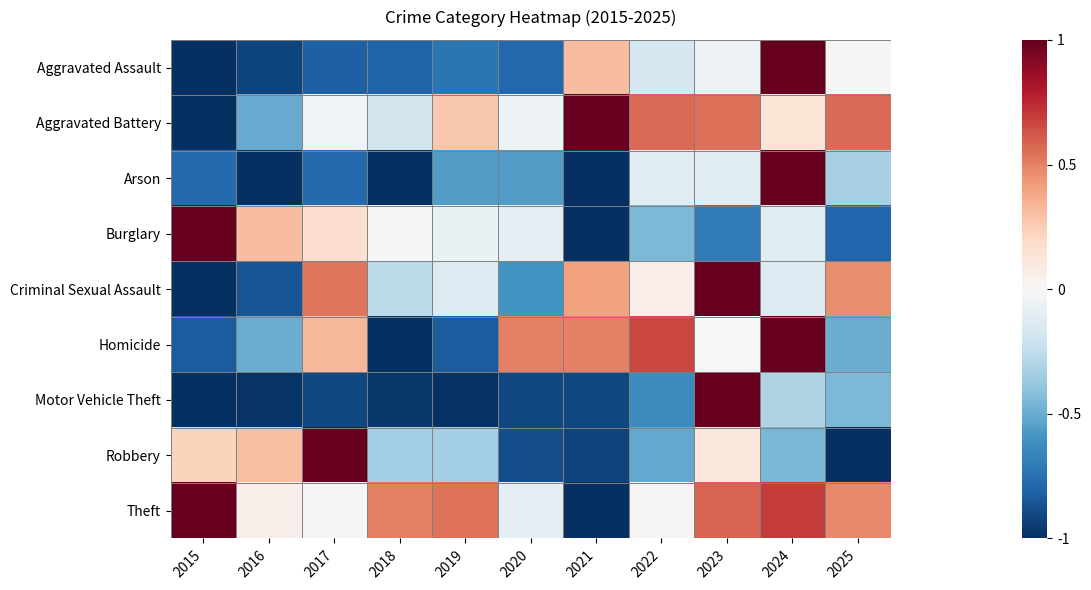

Reading left to right, list all the values displayed in this chart.

Aggravated Assault: 2015=-1.0	2016=-0.9	2017=-0.8	2018=-0.8	2019=-0.7	2020=-0.8	2021=0.3	2022=-0.2	2023=-0.1	2024=1.0	2025=0.0
Aggravated Battery: 2015=-1.0	2016=-0.5	2017=-0.0	2018=-0.2	2019=0.3	2020=-0.1	2021=1.0	2022=0.6	2023=0.5	2024=0.1	2025=0.6
Arson: 2015=-0.8	2016=-1.0	2017=-0.8	2018=-1.0	2019=-0.6	2020=-0.6	2021=-1.0	2022=-0.1	2023=-0.1	2024=1.0	2025=-0.3
Burglary: 2015=1.0	2016=0.3	2017=0.2	2018=-0.0	2019=-0.1	2020=-0.1	2021=-1.0	2022=-0.4	2023=-0.7	2024=-0.1	2025=-0.8
Criminal Sexual Assault: 2015=-1.0	2016=-0.9	2017=0.5	2018=-0.3	2019=-0.1	2020=-0.6	2021=0.4	2022=0.1	2023=1.0	2024=-0.1	2025=0.5
Homicide: 2015=-0.8	2016=-0.5	2017=0.3	2018=-1.0	2019=-0.8	2020=0.5	2021=0.5	2022=0.7	2023=0.0	2024=1.0	2025=-0.5
Motor Vehicle Theft: 2015=-1.0	2016=-1.0	2017=-0.9	2018=-1.0	2019=-1.0	2020=-0.9	2021=-0.9	2022=-0.6	2023=1.0	2024=-0.3	2025=-0.4
Robbery: 2015=0.2	2016=0.3	2017=1.0	2018=-0.3	2019=-0.3	2020=-0.9	2021=-0.9	2022=-0.5	2023=0.1	2024=-0.5	2025=-1.0
Theft: 2015=1.0	2016=0.0	2017=0.0	2018=0.5	2019=0.5	2020=-0.1	2021=-1.0	2022=0.0	2023=0.6	2024=0.7	2025=0.5